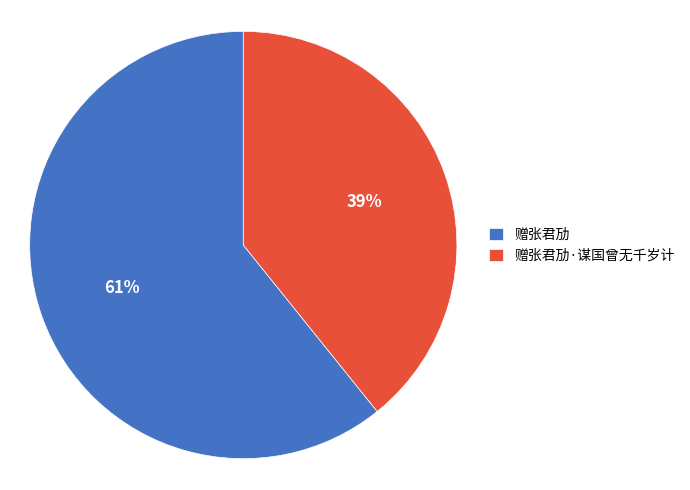

To the nearest percent, what is the difference between the 赠张君劢·谋国曾无千岁计 and 赠张君劢 slice percentages?

22%